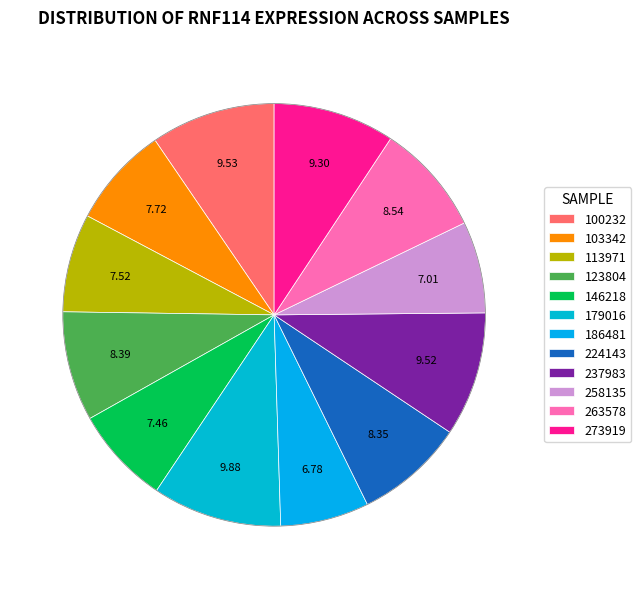

Does any single category account for the majority?

No